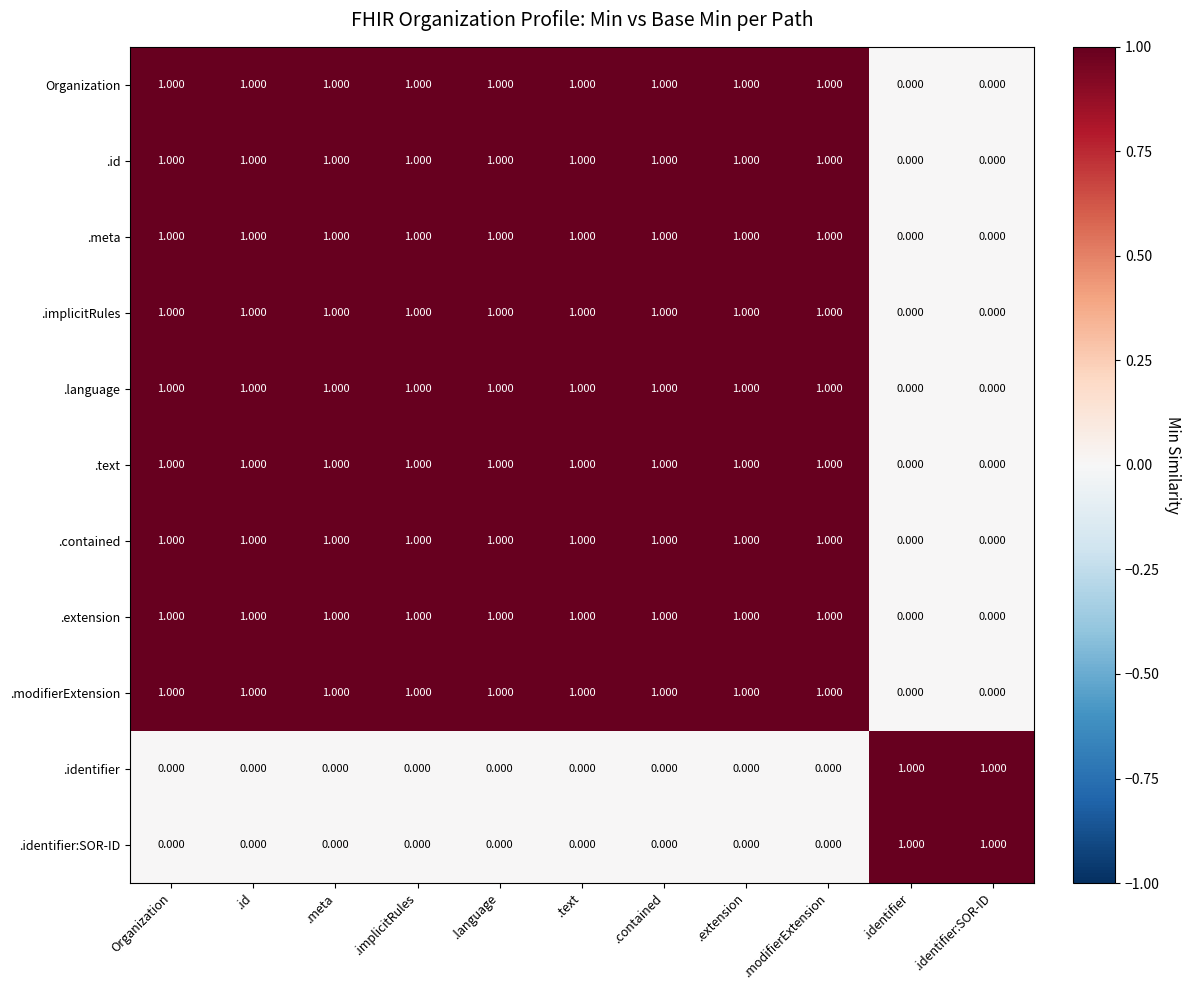

Reading left to right, extract all data points from this chart.

Organization: Organization=1	.id=1	.meta=1	.implicitRules=1	.language=1	.text=1	.contained=1	.extension=1	.modifierExtension=1	.identifier=0	.identifier:SOR-ID=0
.id: Organization=1	.id=1	.meta=1	.implicitRules=1	.language=1	.text=1	.contained=1	.extension=1	.modifierExtension=1	.identifier=0	.identifier:SOR-ID=0
.meta: Organization=1	.id=1	.meta=1	.implicitRules=1	.language=1	.text=1	.contained=1	.extension=1	.modifierExtension=1	.identifier=0	.identifier:SOR-ID=0
.implicitRules: Organization=1	.id=1	.meta=1	.implicitRules=1	.language=1	.text=1	.contained=1	.extension=1	.modifierExtension=1	.identifier=0	.identifier:SOR-ID=0
.language: Organization=1	.id=1	.meta=1	.implicitRules=1	.language=1	.text=1	.contained=1	.extension=1	.modifierExtension=1	.identifier=0	.identifier:SOR-ID=0
.text: Organization=1	.id=1	.meta=1	.implicitRules=1	.language=1	.text=1	.contained=1	.extension=1	.modifierExtension=1	.identifier=0	.identifier:SOR-ID=0
.contained: Organization=1	.id=1	.meta=1	.implicitRules=1	.language=1	.text=1	.contained=1	.extension=1	.modifierExtension=1	.identifier=0	.identifier:SOR-ID=0
.extension: Organization=1	.id=1	.meta=1	.implicitRules=1	.language=1	.text=1	.contained=1	.extension=1	.modifierExtension=1	.identifier=0	.identifier:SOR-ID=0
.modifierExtension: Organization=1	.id=1	.meta=1	.implicitRules=1	.language=1	.text=1	.contained=1	.extension=1	.modifierExtension=1	.identifier=0	.identifier:SOR-ID=0
.identifier: Organization=0	.id=0	.meta=0	.implicitRules=0	.language=0	.text=0	.contained=0	.extension=0	.modifierExtension=0	.identifier=1	.identifier:SOR-ID=1
.identifier:SOR-ID: Organization=0	.id=0	.meta=0	.implicitRules=0	.language=0	.text=0	.contained=0	.extension=0	.modifierExtension=0	.identifier=1	.identifier:SOR-ID=1